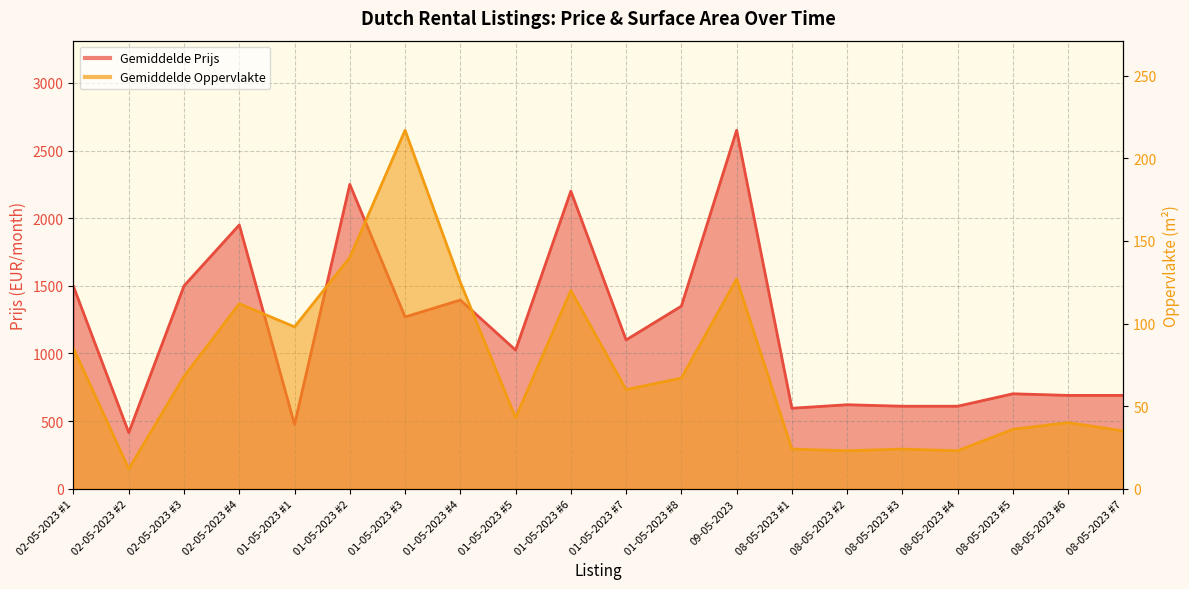

The Gemiddelde Oppervlakte series shows 67 at 01-05-2023 #8. True or false?

True